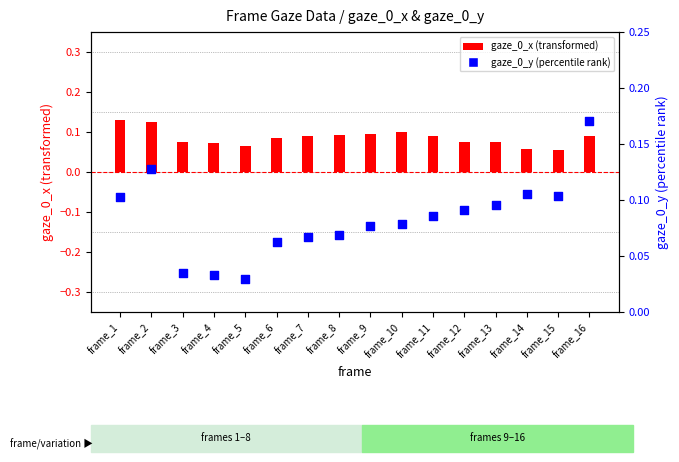

Which series has the largest total across all categories?

gaze_0_x